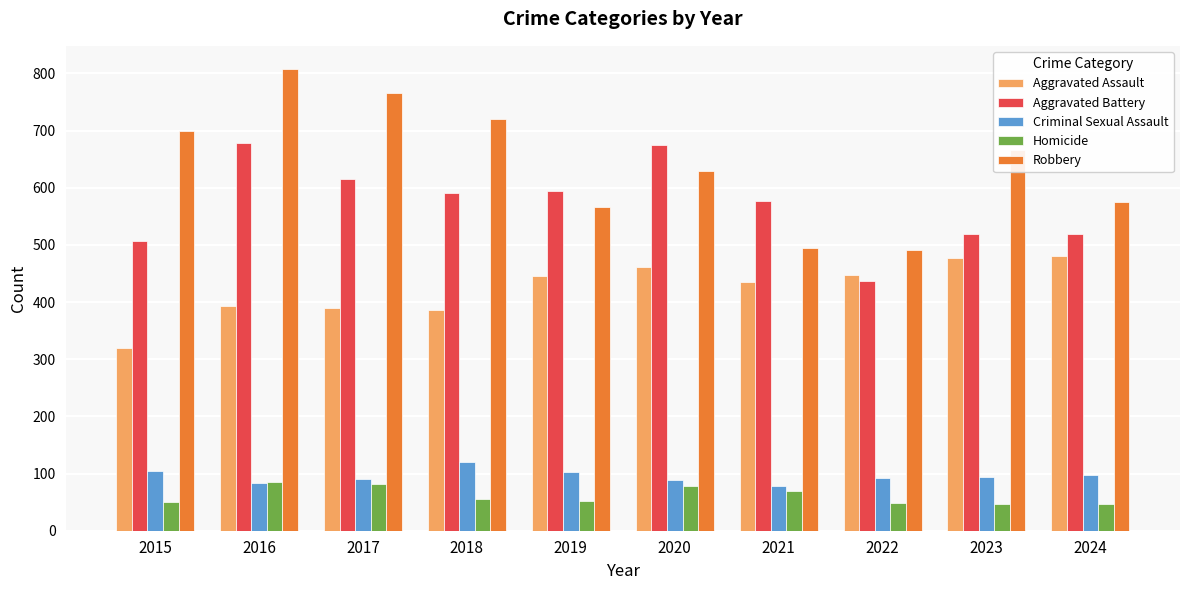

List the series in order of their peak value, lowest first.

Homicide, Criminal Sexual Assault, Aggravated Assault, Aggravated Battery, Robbery